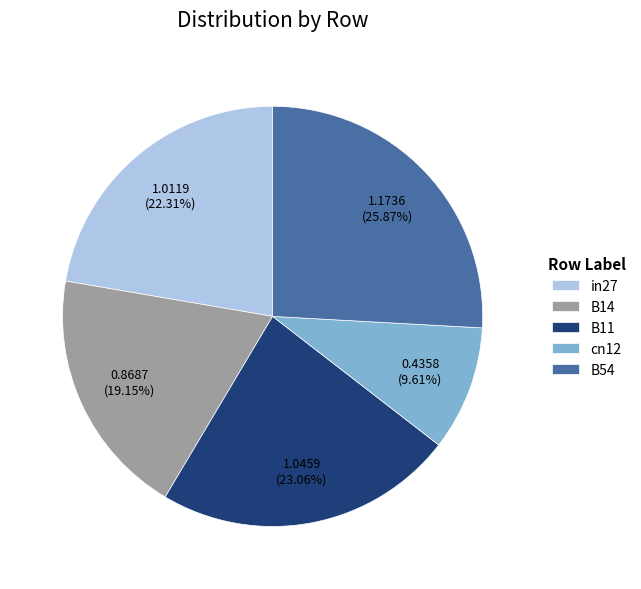

How many segments does this pie chart have?

5